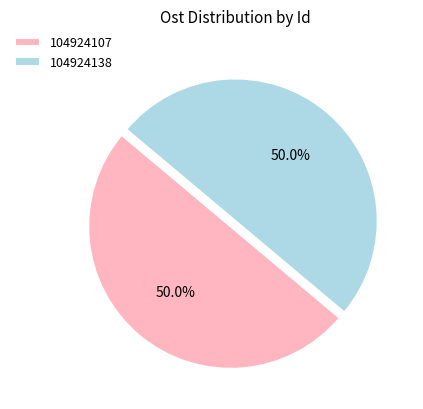

What is the total percentage of 104924138 and 104924107?

100.0%